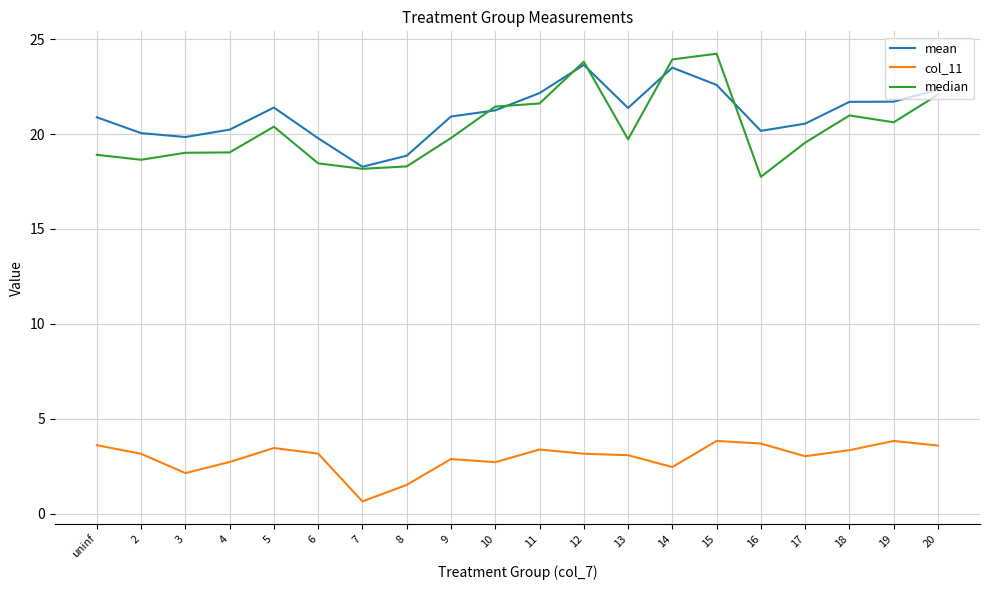

Read the col_11 value at 12.

3.2